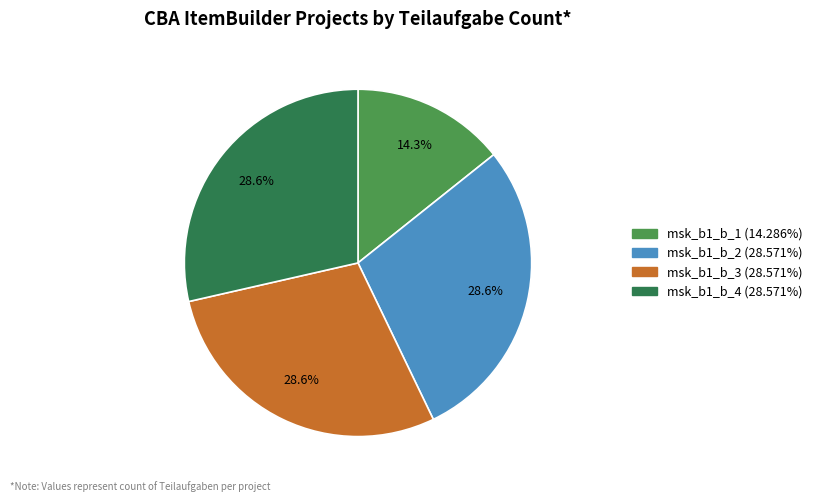

How many segments does this pie chart have?

4